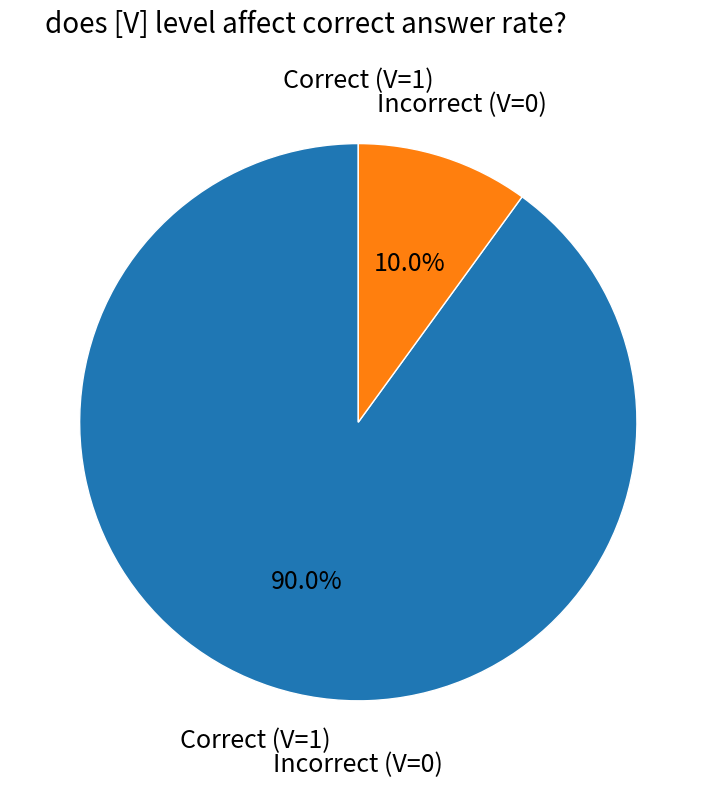

Is there a majority slice in this chart?

Yes